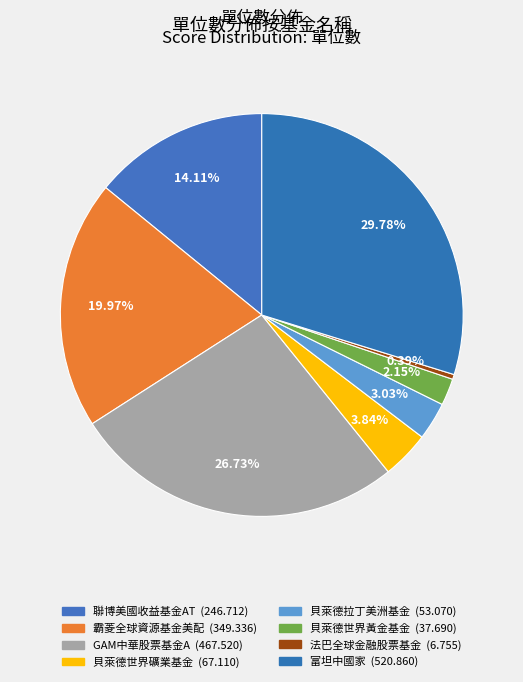

Which category has the biggest portion of the pie?

富坦中國家